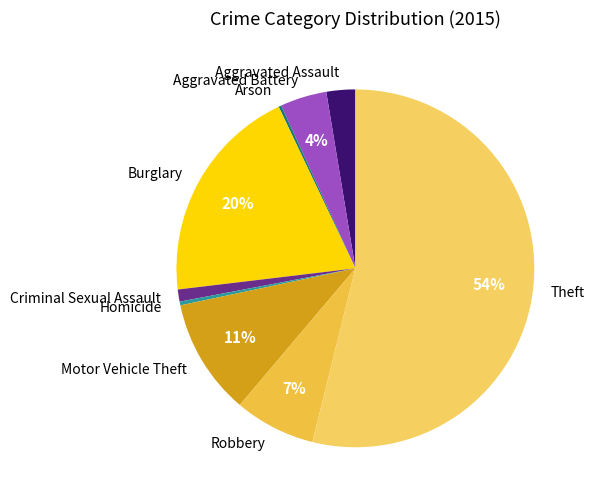

To the nearest percent, what is the difference between the Motor Vehicle Theft and Burglary slice percentages?

9%